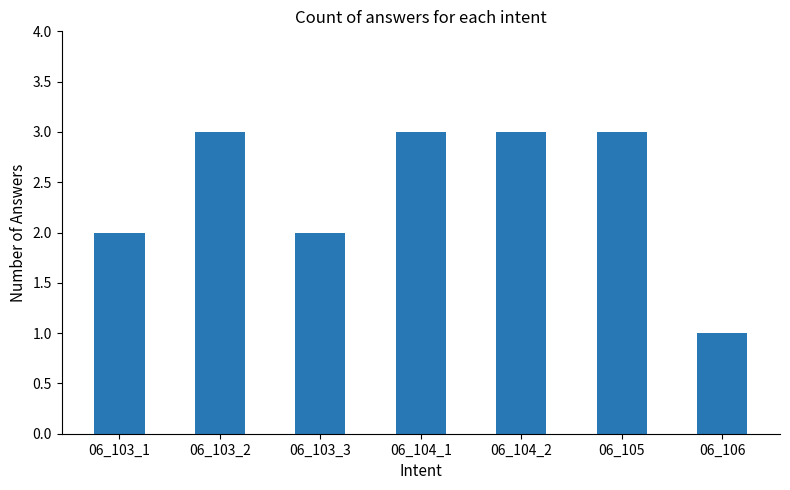

Is it true that the value at 06_103_3 is 2?

True